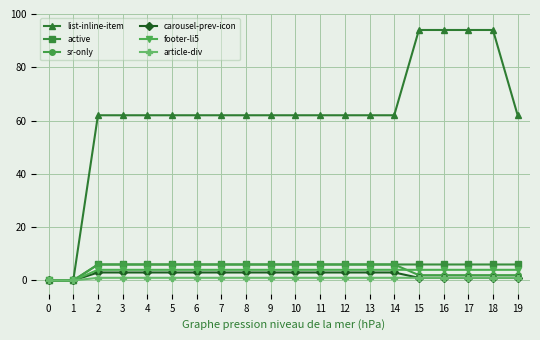

How many series are shown in this chart?

6